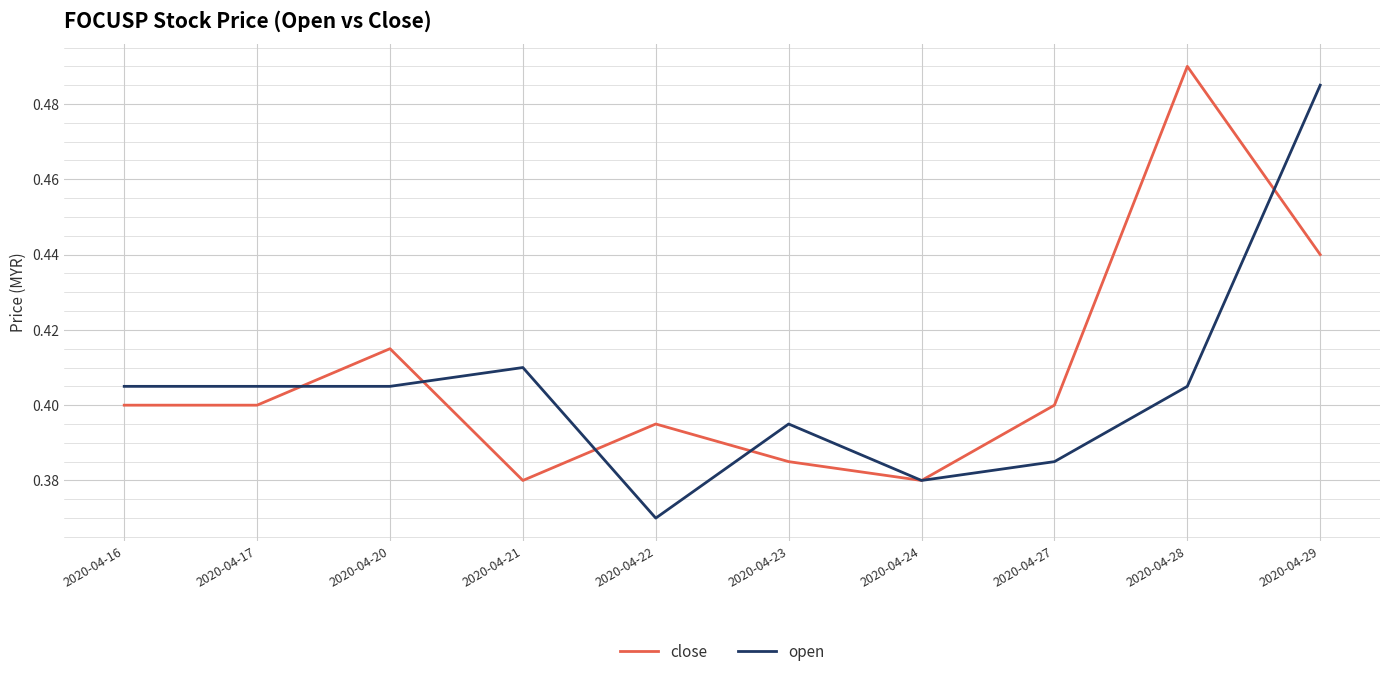

Which series has the largest total across all categories?

close